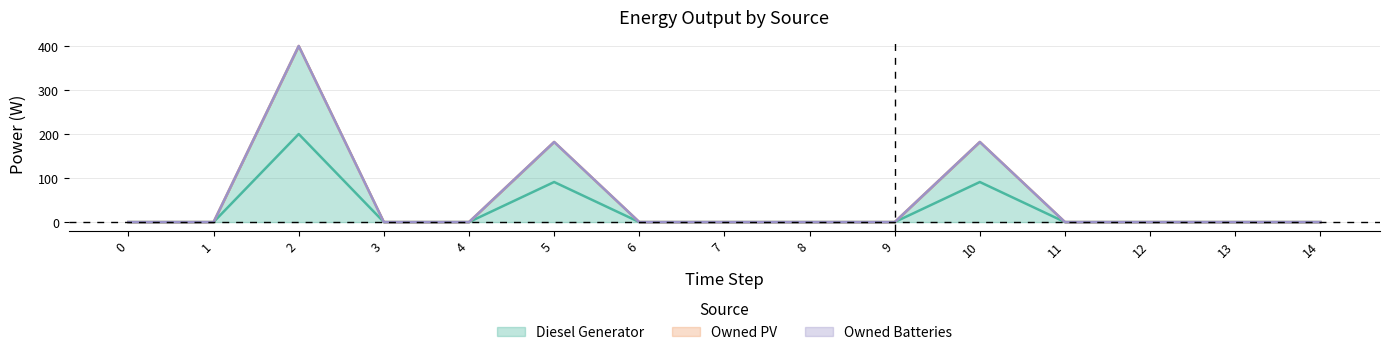

True or false: Owned Batteries and Diesel Generator intersect in this chart.

False